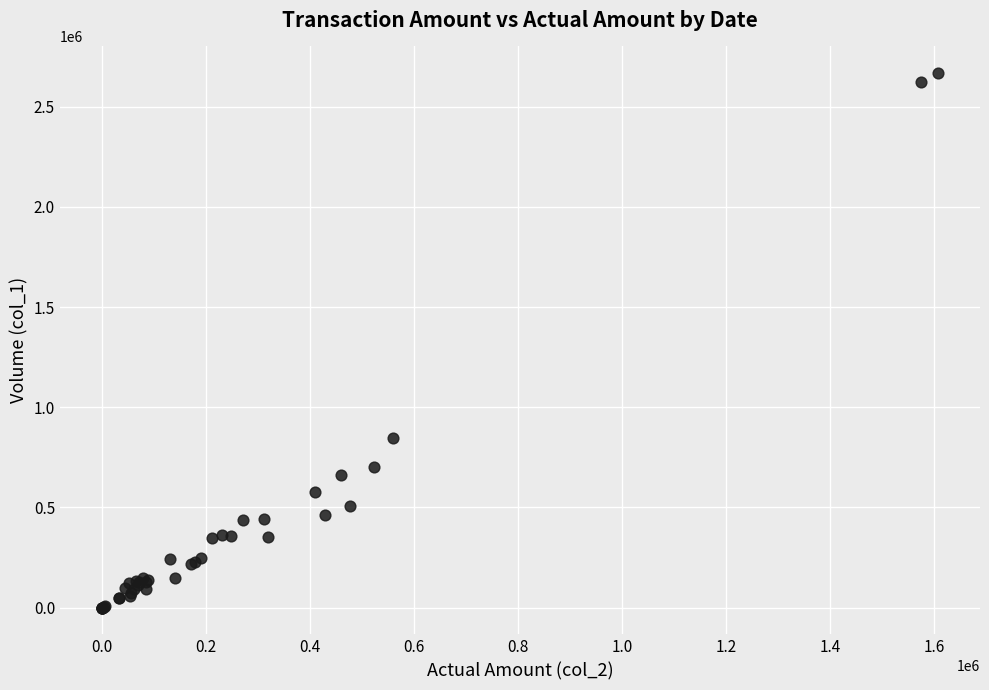

What Y value in the scatter plot is closest to 1333500?

845000